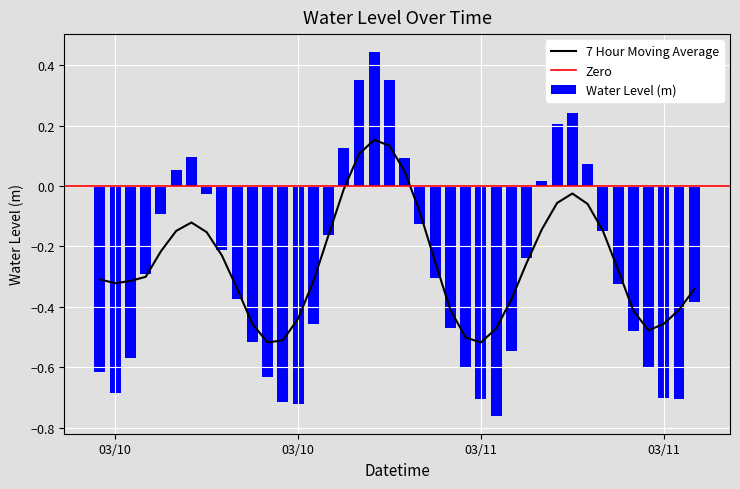

Reading left to right, transcribe all the data shown in this chart.

-0.6	-0.7	-0.6	-0.3	-0.1	0.1	0.1	-0.0	-0.2	-0.4	-0.5	-0.6	-0.7	-0.7	-0.5	-0.2	0.1	0.3	0.4	0.3	0.1	-0.1	-0.3	-0.5	-0.6	-0.7	-0.8	-0.5	-0.2	0.0	0.2	0.2	0.1	-0.1	-0.3	-0.5	-0.6	-0.7	-0.7	-0.4